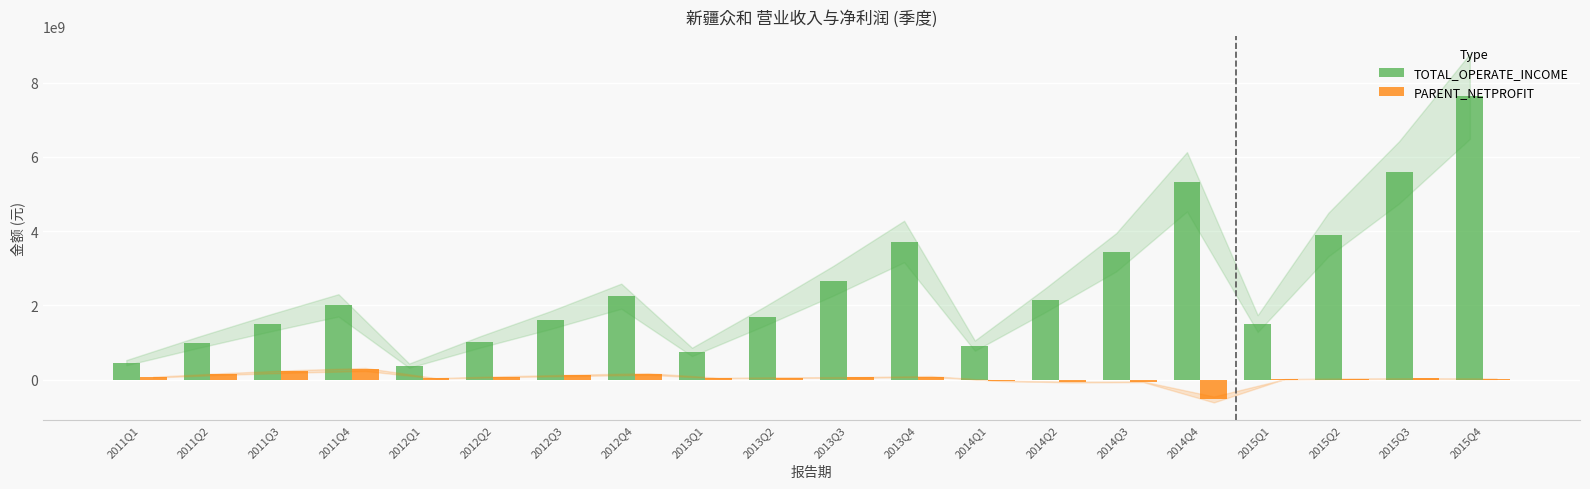

How many series are shown in this chart?

2